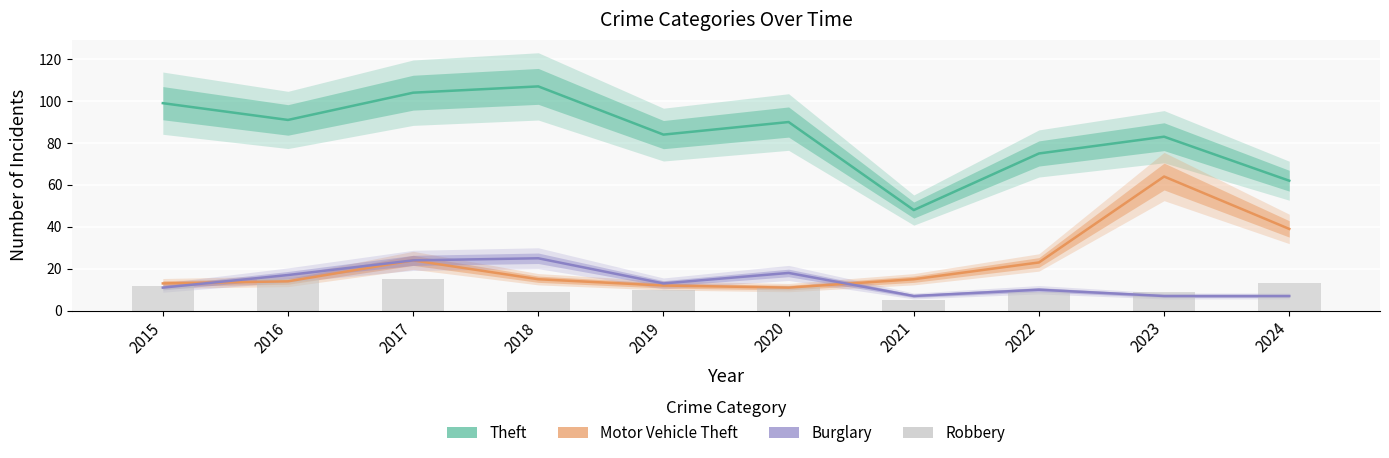

Does the chart contain stacked bars?

No